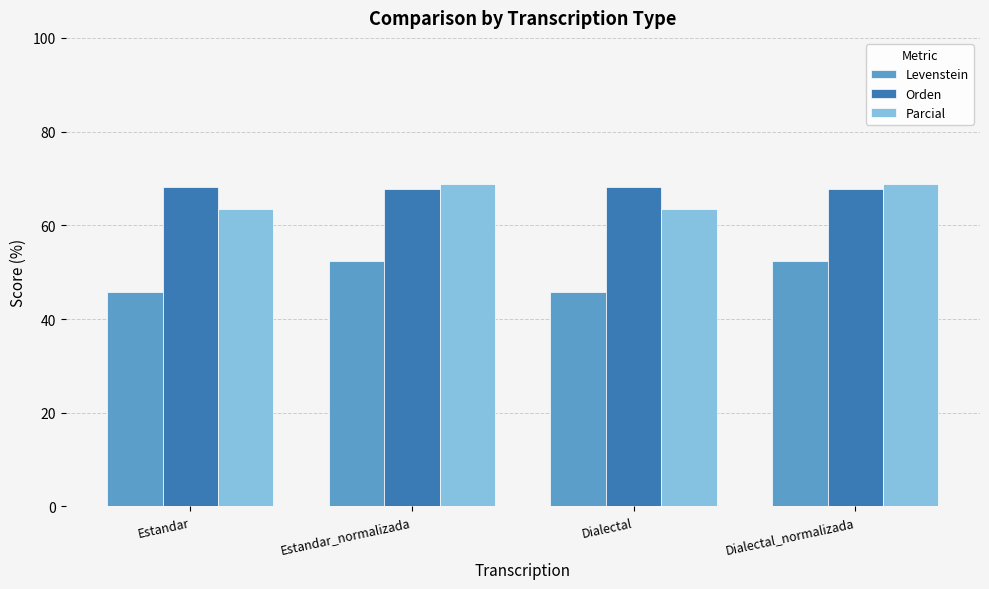

What is the maximum value for Levenstein?

52.4